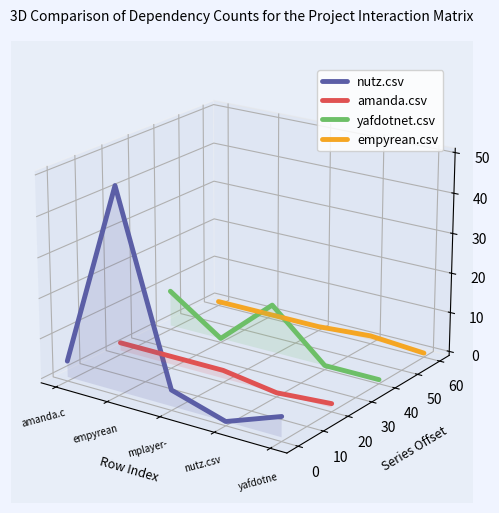

What is the minimum value for nutz.csv?

-0.1